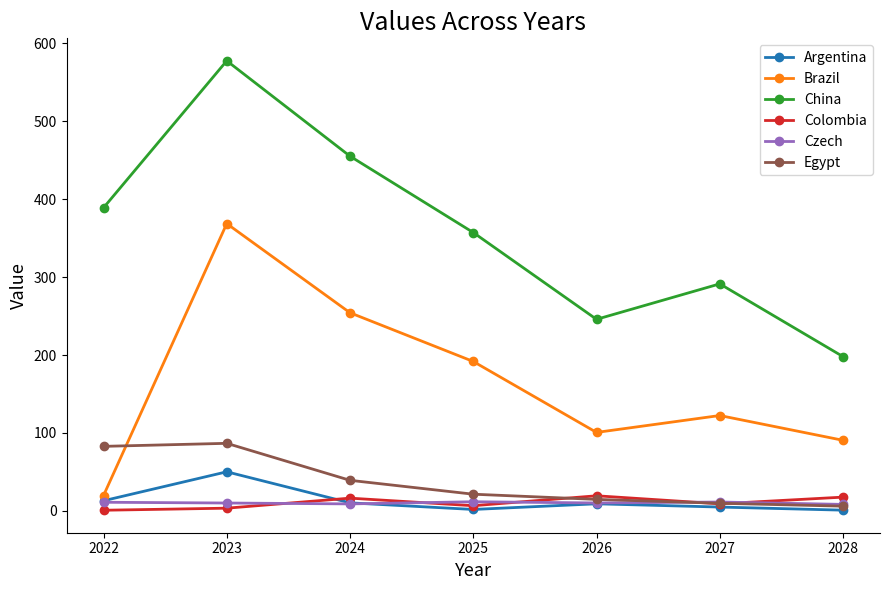

What is the value of the China point at the 6th from the left?

291.3